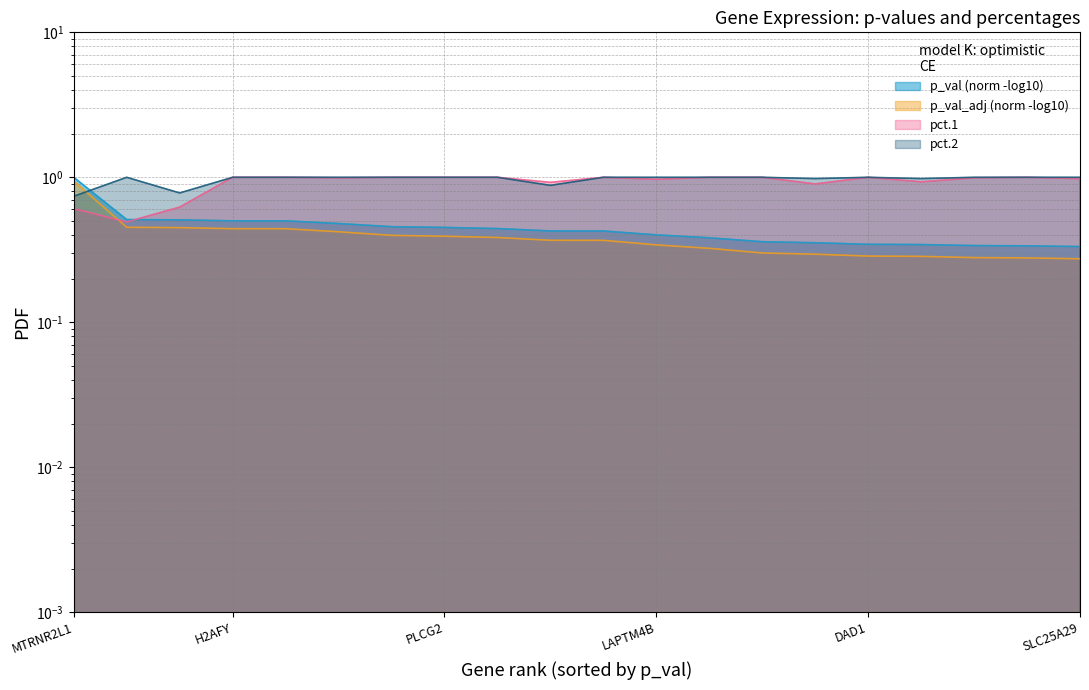

What is the label of the 6th point from the right?

QPRT